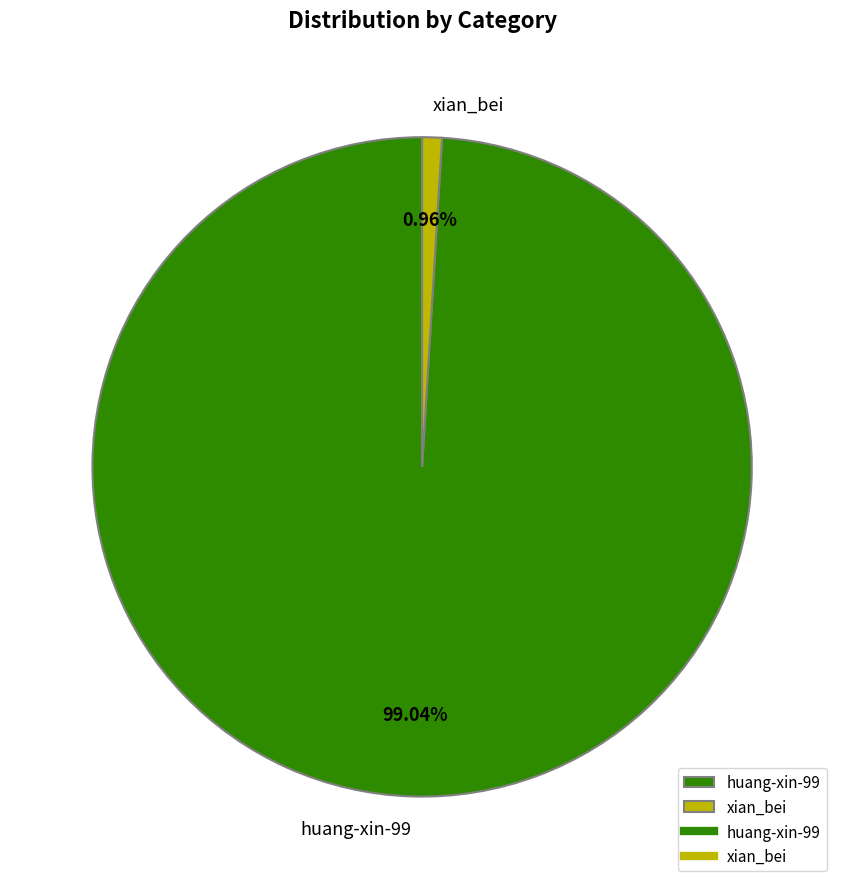

What portion of the pie excludes huang-xin-99?

1.0%